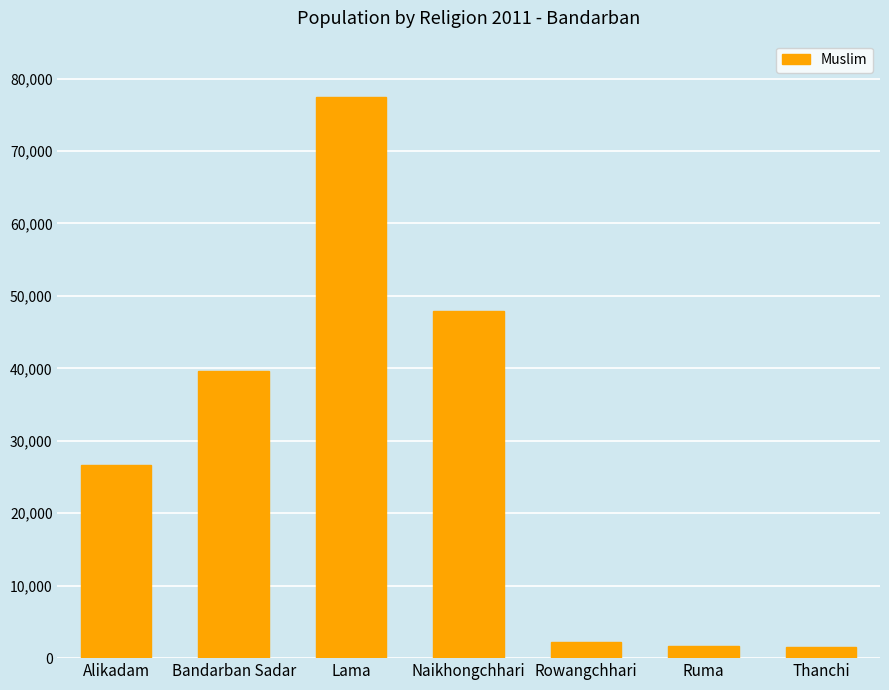

Approximately how many times larger is the value at Thanchi compared to Ruma?

0.9